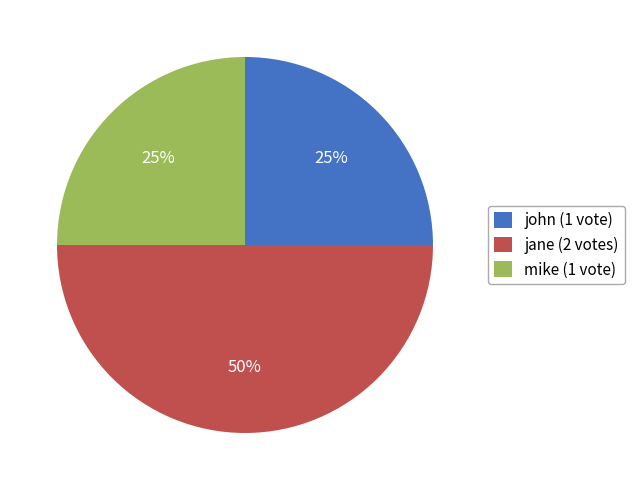

Is john (1 vote) the majority of the pie?

No